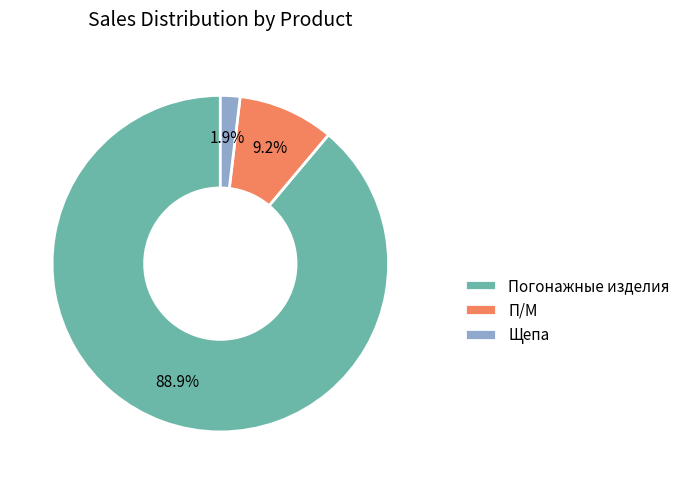

What portion of the pie excludes Щепа?

98.1%